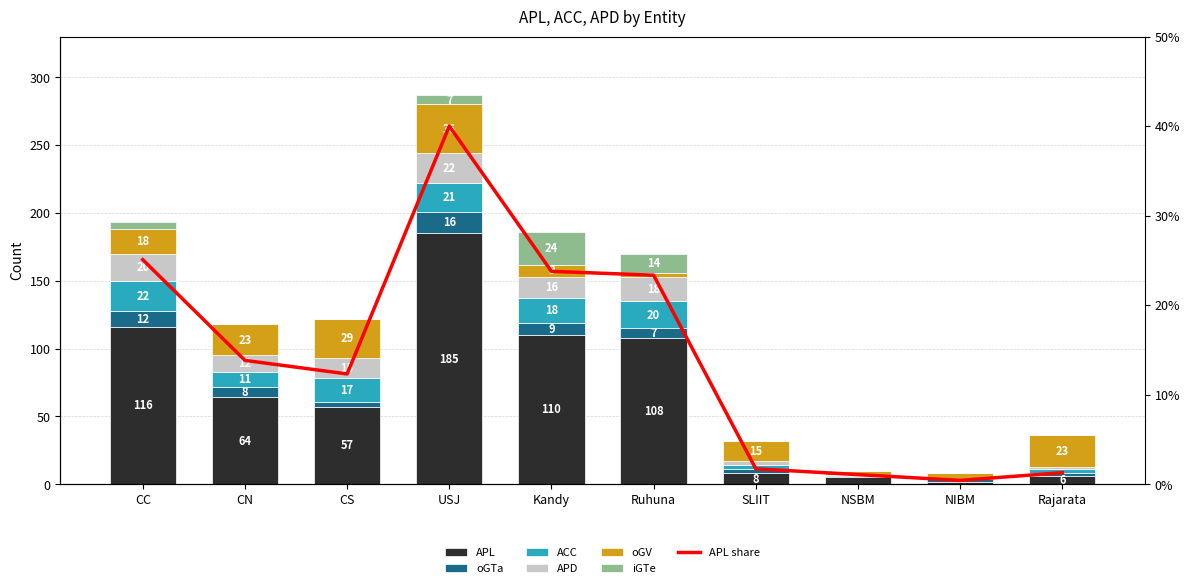

List the labels in order of APD value, largest first.

USJ, CC, Ruhuna, Kandy, CS, CN, SLIIT, Rajarata, NSBM, NIBM